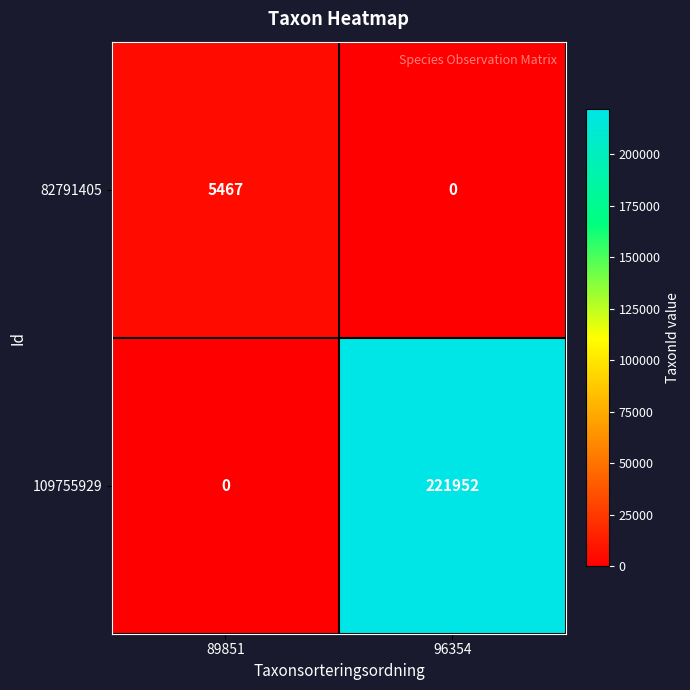

What is the average value of the 82791405 series?

2734